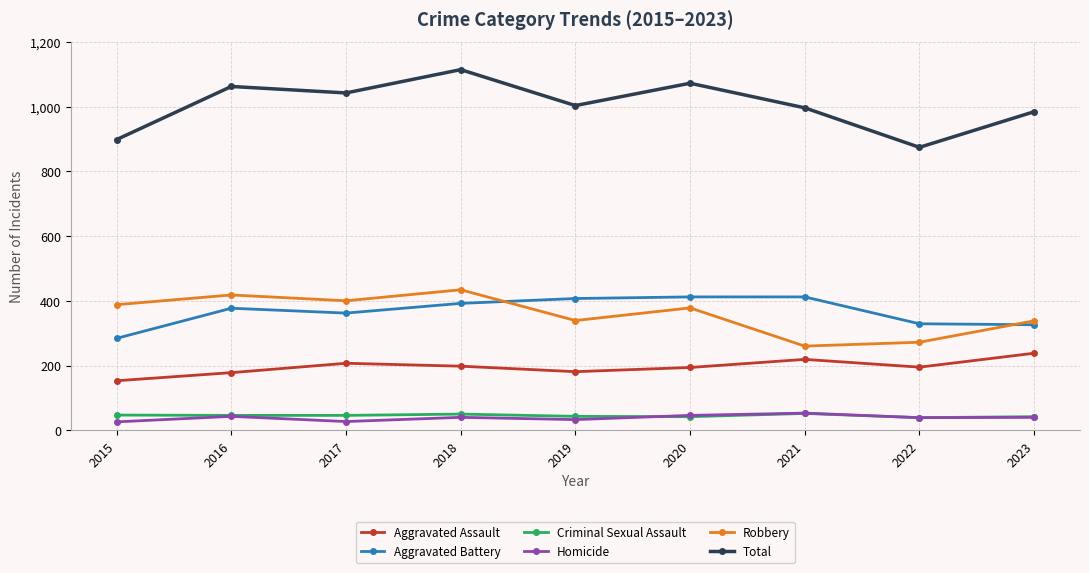

What is the value of the Total point at the 9th from the left?

984